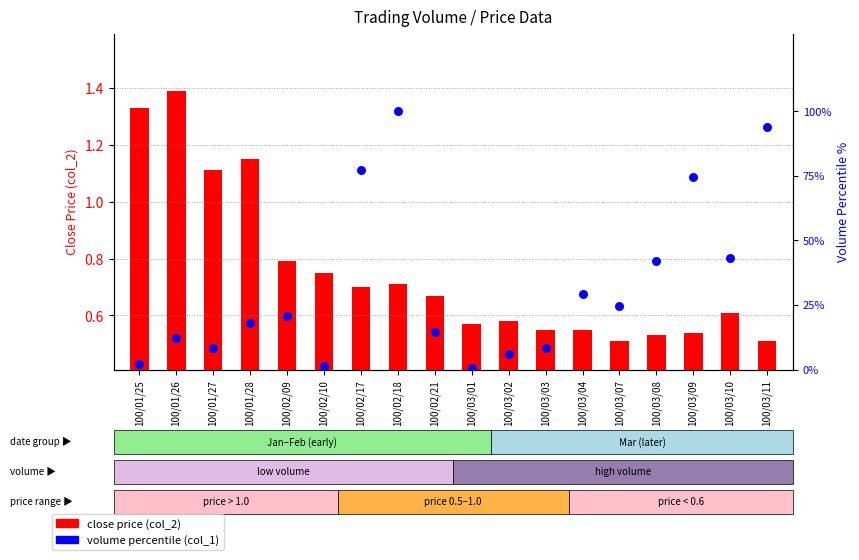

Which series contains the highest Y value?

volume percentile (col_1)